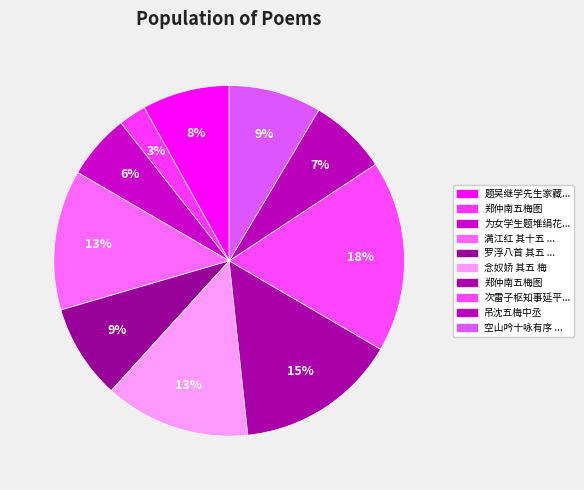

How many segments does this pie chart have?

10